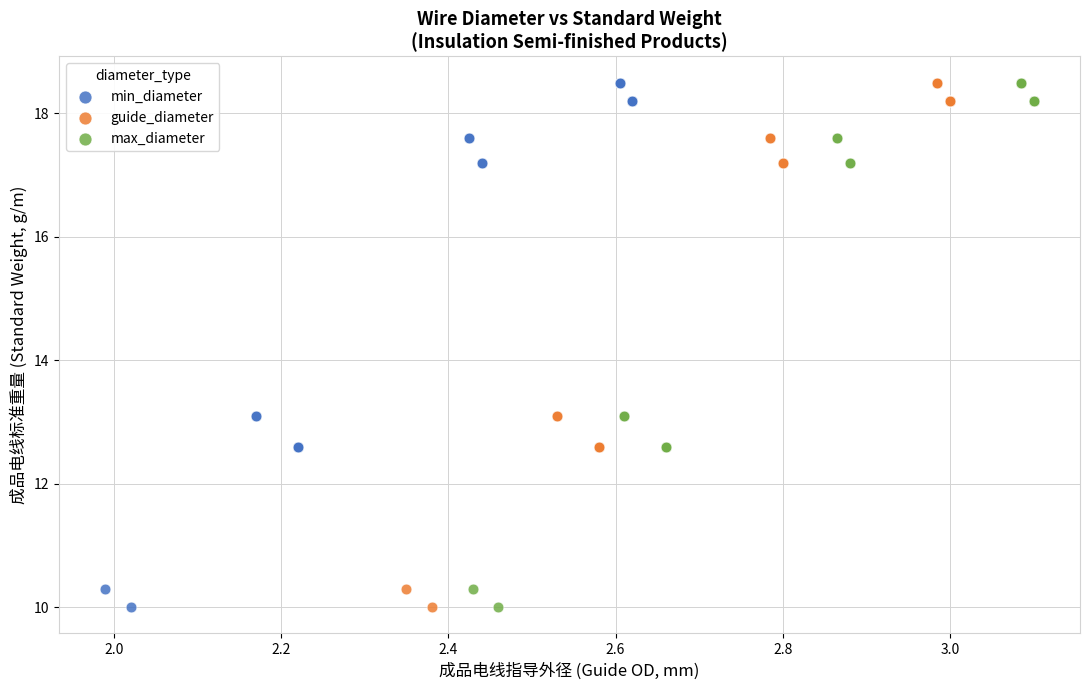

What are all the series names shown in the legend?

min_diameter, guide_diameter, max_diameter